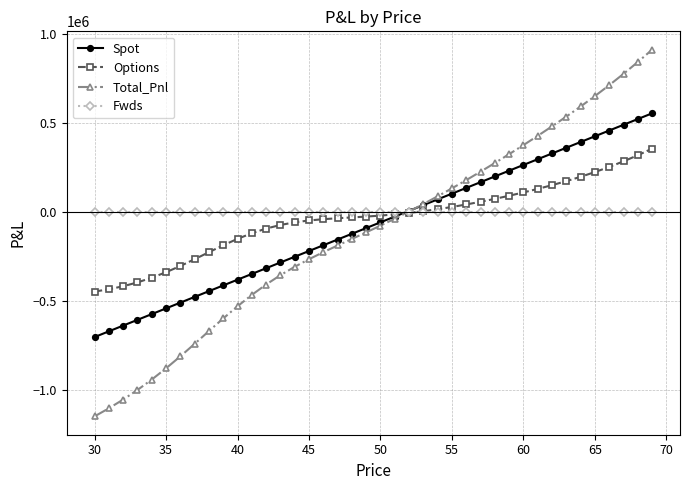

List the series in order of their peak value, lowest first.

Fwds, Options, Spot, Total_Pnl